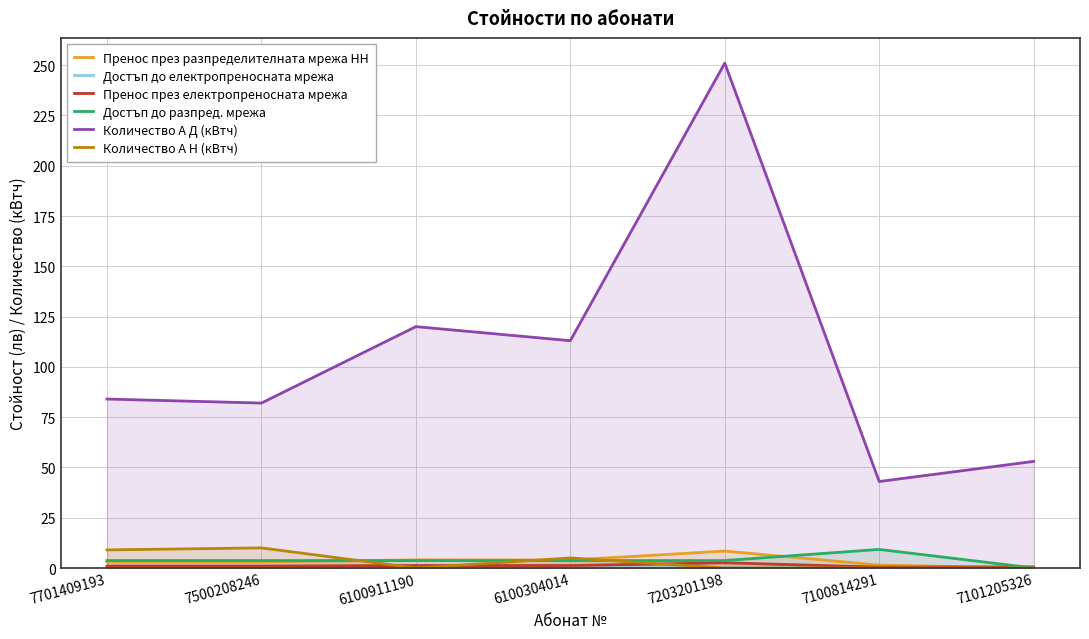

The Количество А Н (кВтч) series shows 10.0 at 7500208246. True or false?

True